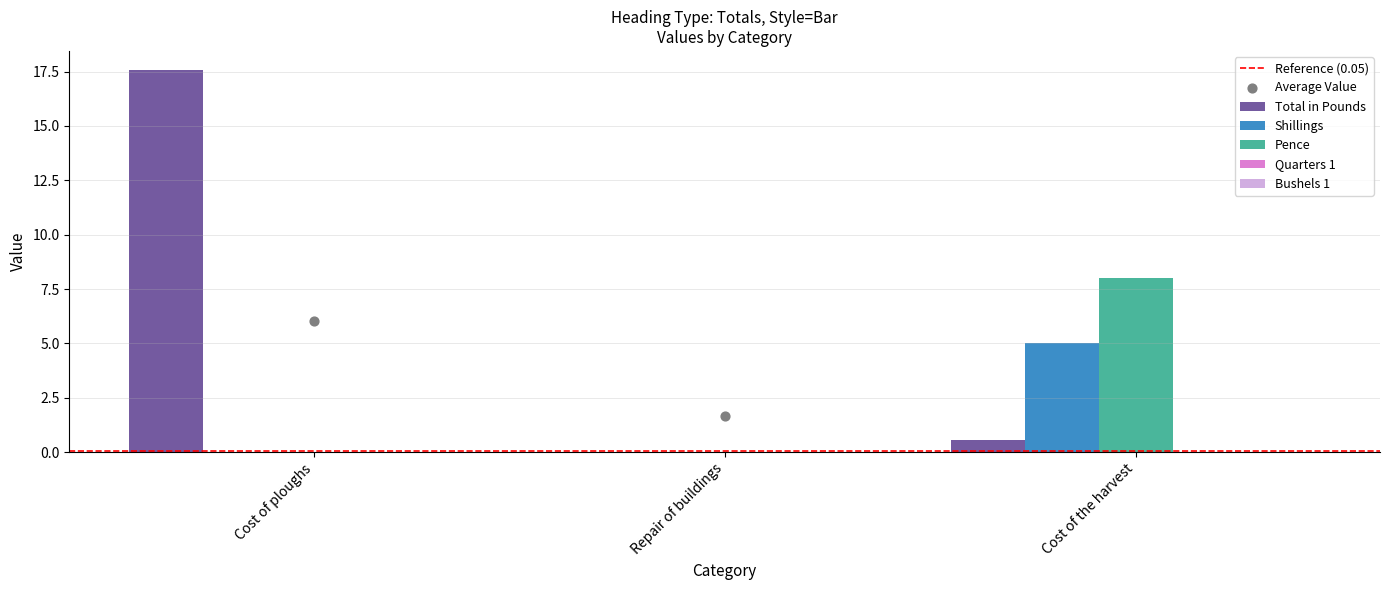

What is the total value across all series at Cost of the harvest?

13.5